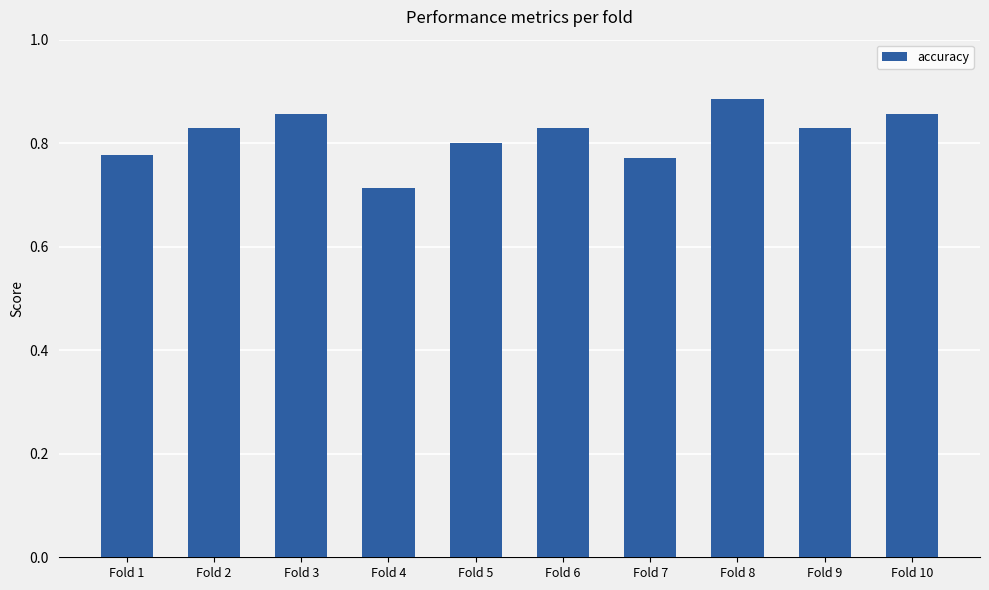

How many values are between 0 and 1?

10